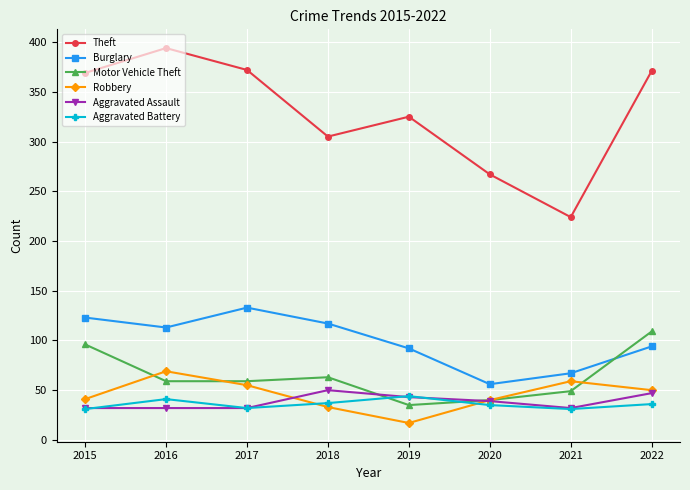

The value of Motor Vehicle Theft at 2016 is 100. True or false?

False